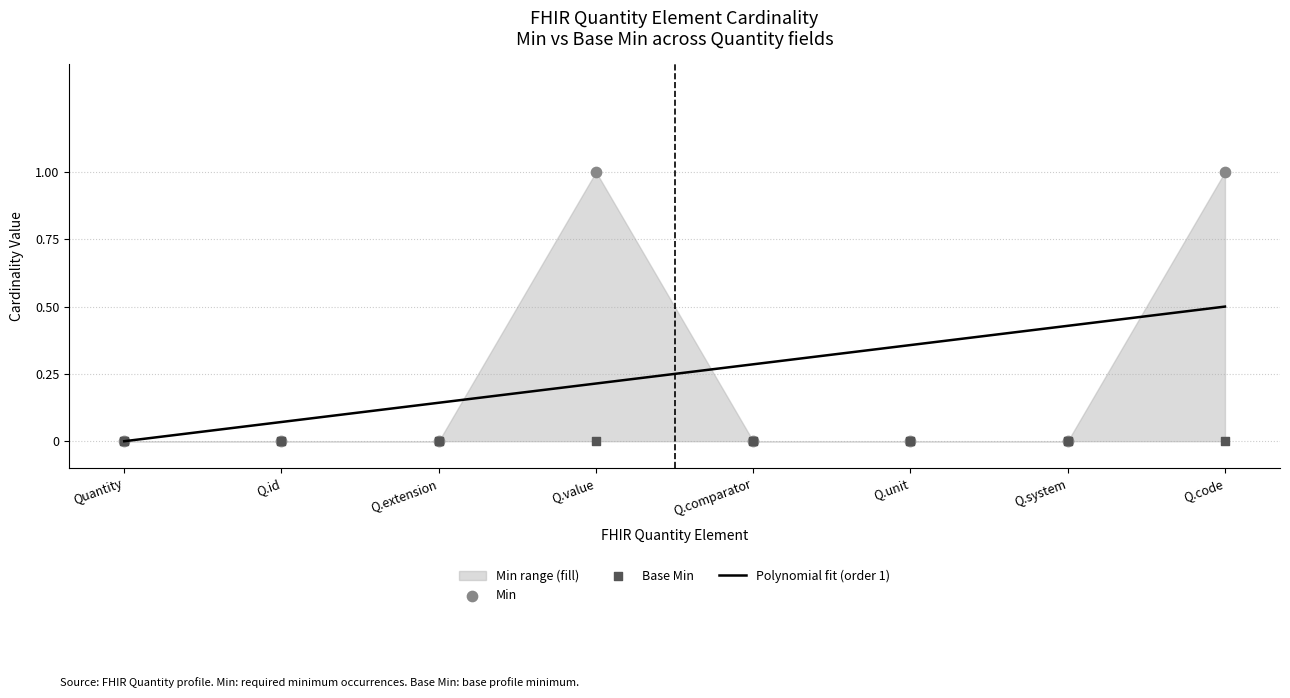

Which series reaches the maximum Y coordinate?

Min